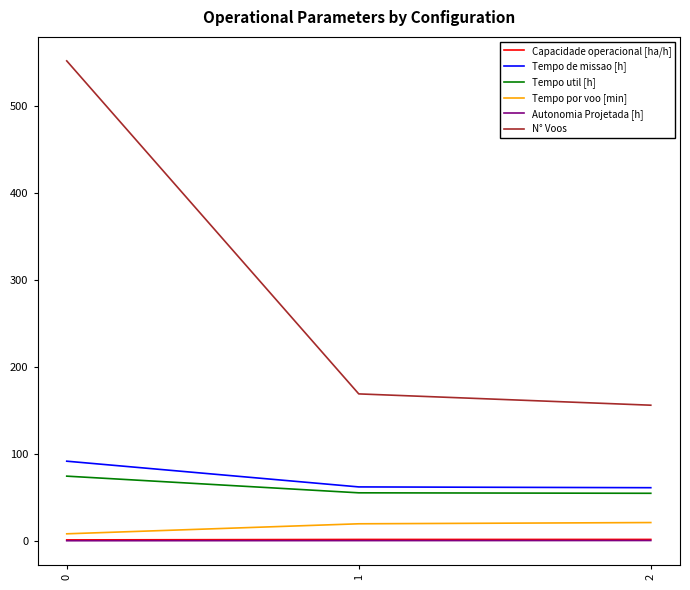

List the labels in order of N° Voos value, smallest first.

2, 1, 0